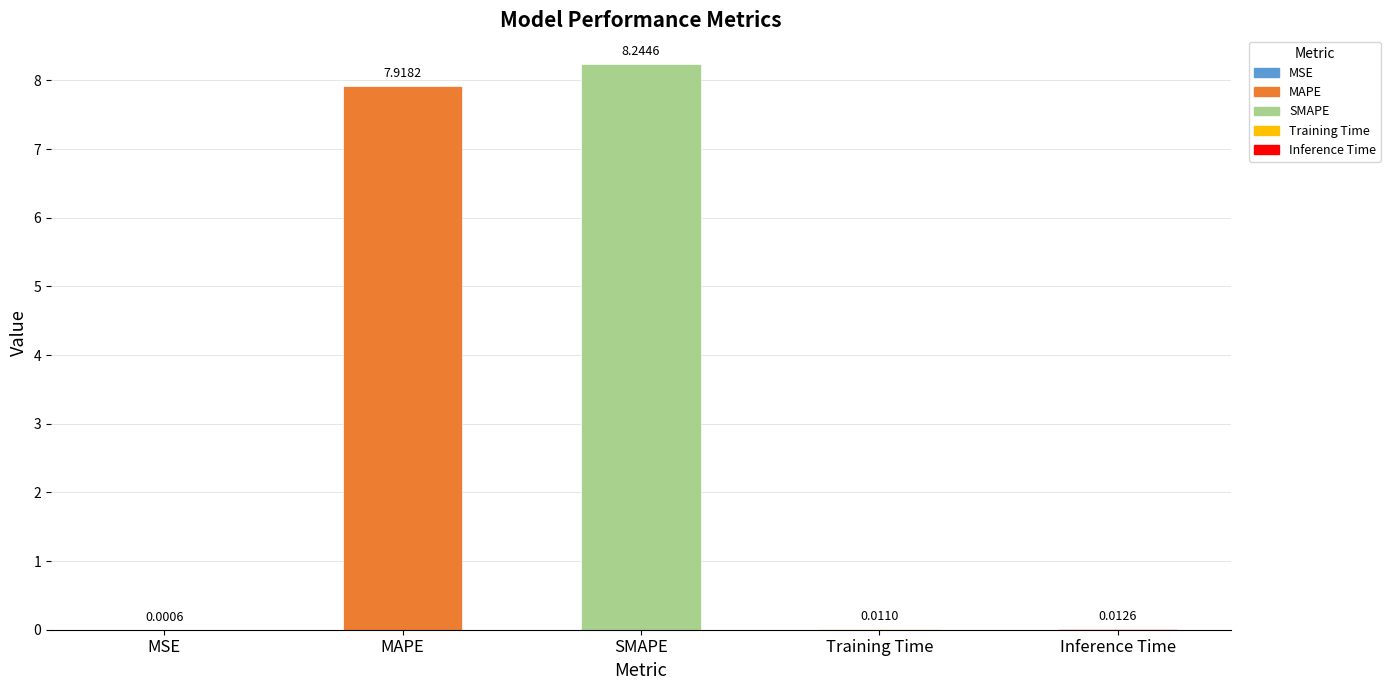

Where is the data nearest to the value 4?

MAPE